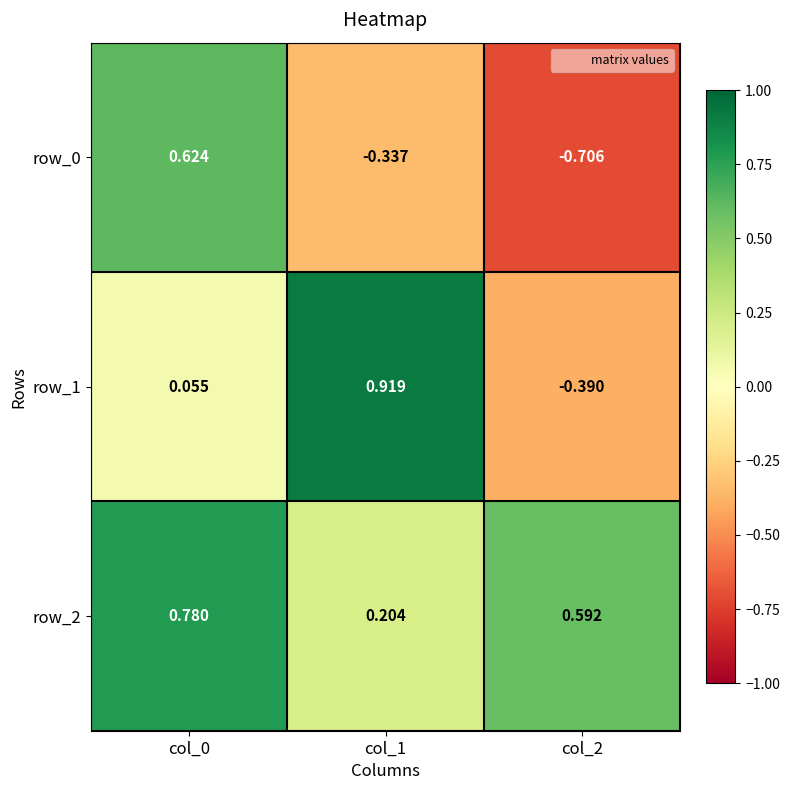

What is the sum of the row_2 values at col_0 and col_2?

1.4